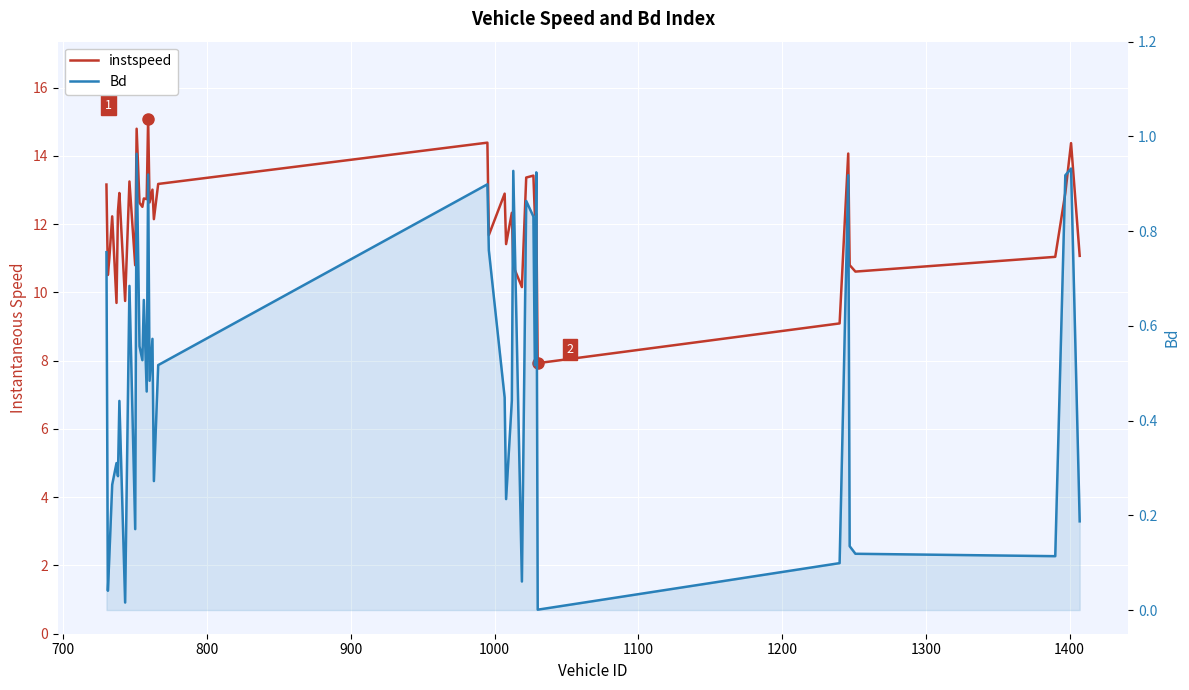

What is the average value of the instspeed series?

12.1